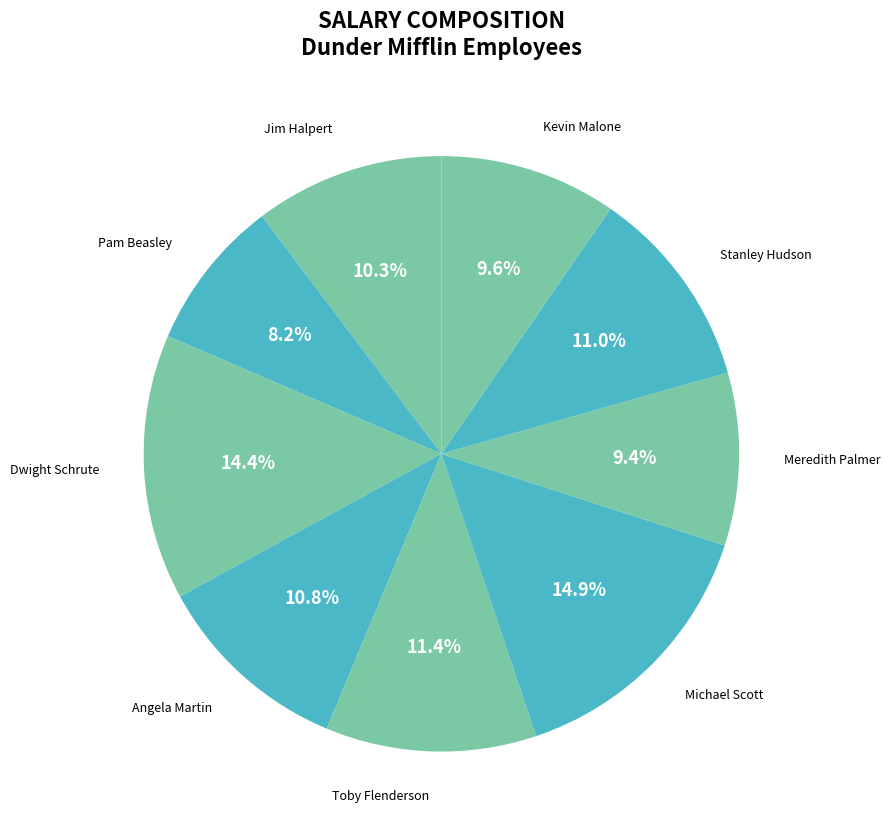

What portion of the pie excludes Jim Halpert?

89.7%